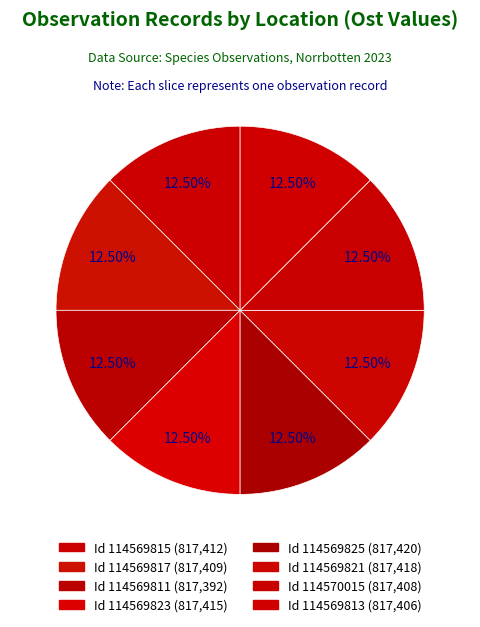

How many segments does this pie chart have?

8